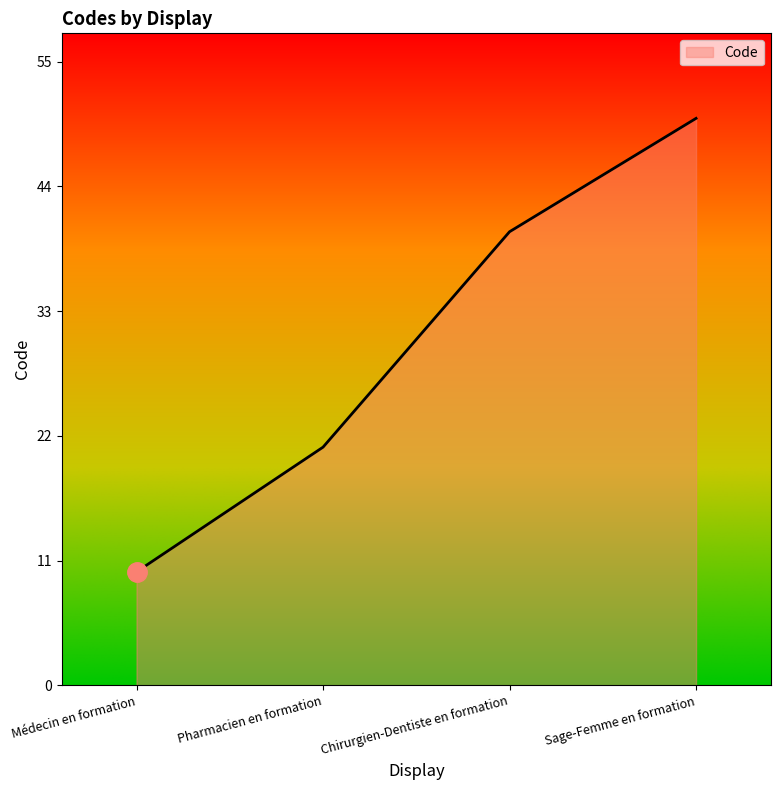

Rank the categories by value from lowest to highest.

Médecin en formation, Pharmacien en formation, Chirurgien-Dentiste en formation, Sage-Femme en formation